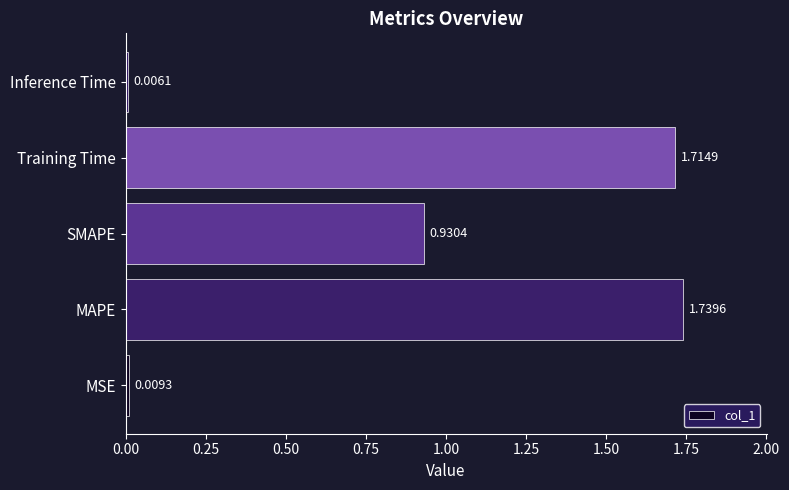

Which category has the lowest value across all series?

Inference Time